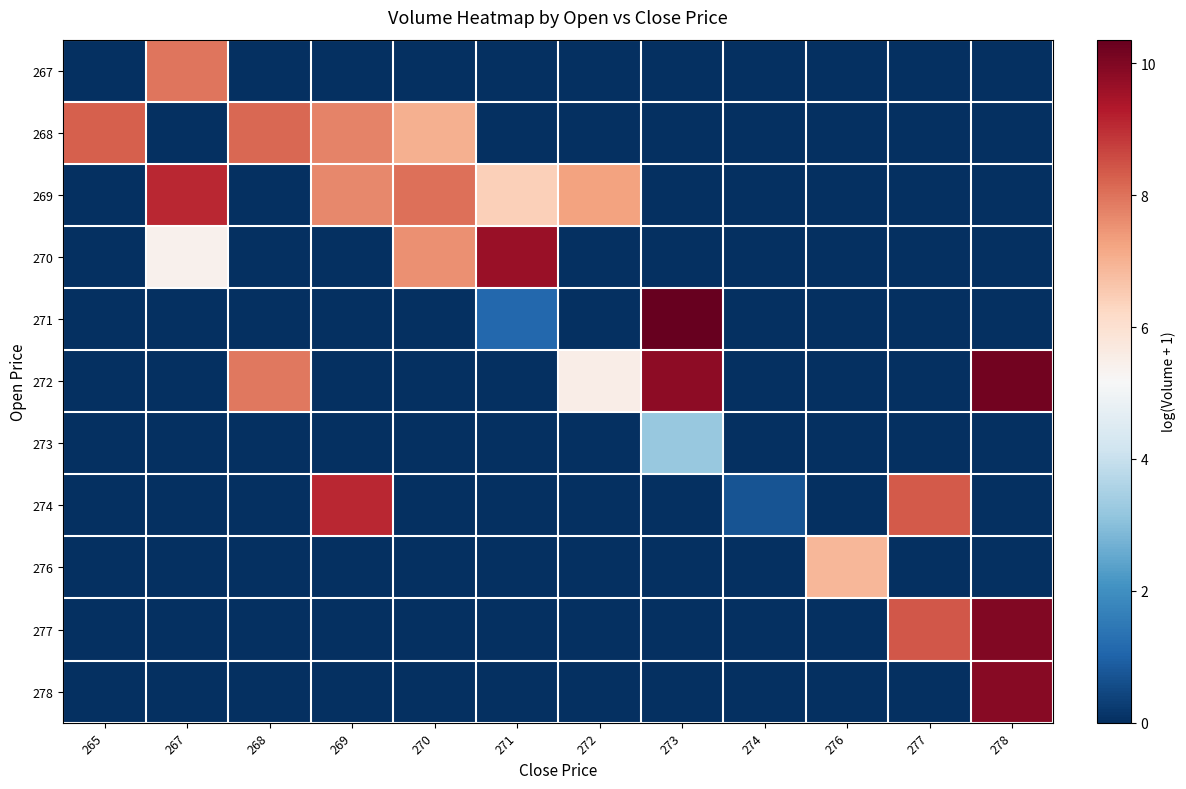

Which series has the largest range (max minus min)?

271